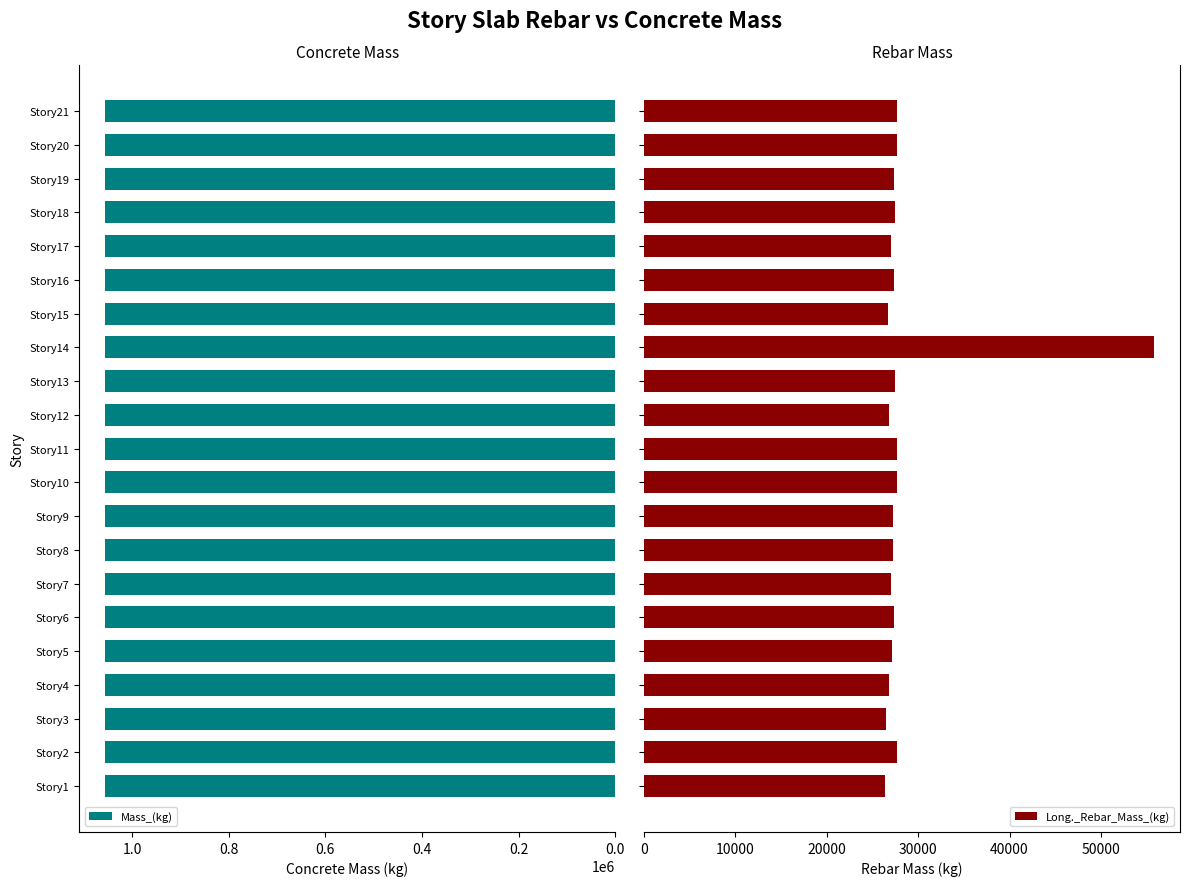

What is the average value of the Long._Rebar_Mass_(kg) series?

28574.9